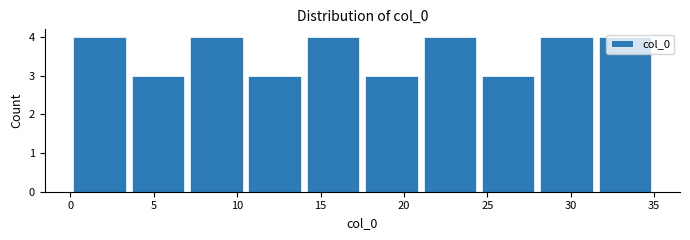

Reading left to right, transcribe this chart: for each bar, give the range it covers on the x-axis and its height. The values are not printed on the chart, so give them approximately, as read against the axis.

0.0 to 3.5: 4
3.5 to 7.0: 3
7.0 to 10.5: 4
10.5 to 14.0: 3
14.0 to 17.5: 4
17.5 to 21.0: 3
21.0 to 24.5: 4
24.5 to 28.0: 3
28.0 to 31.5: 4
31.5 to 35.0: 4